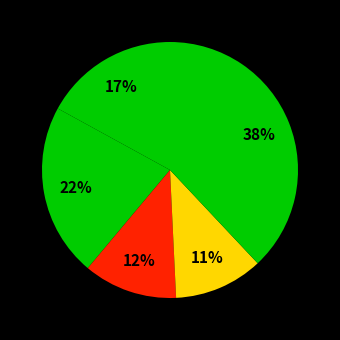

How many slices are in this pie chart?

5